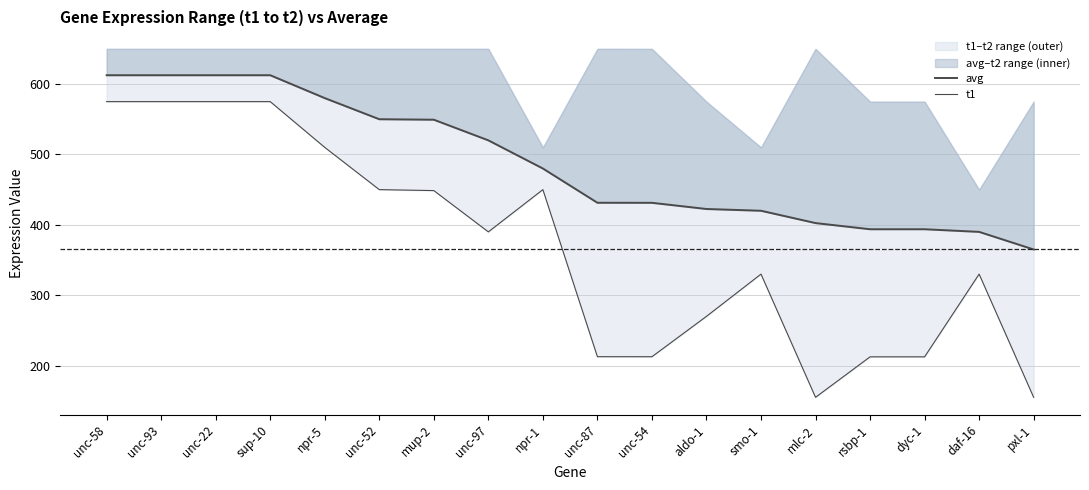

Reading left to right, extract all data points from this chart.

avg: unc-58=612.5	unc-93=612.5	unc-22=612.5	sup-10=612.5	npr-5=580.0	unc-52=550.0	mup-2=549.3	unc-97=520.0	npr-1=480.0	unc-87=431.4	unc-54=431.3	aldo-1=422.5	smo-1=420.0	mlc-2=402.5	rsbp-1=393.8	dyc-1=393.8	daf-16=390.0	pxl-1=365.0
t1: unc-58=575.0	unc-93=575.0	unc-22=575.0	sup-10=575.0	npr-5=510.0	unc-52=450.0	mup-2=448.6	unc-97=390.0	npr-1=450.0	unc-87=212.7	unc-54=212.7	aldo-1=270.0	smo-1=330.0	mlc-2=155.0	rsbp-1=212.5	dyc-1=212.5	daf-16=330.0	pxl-1=155.0